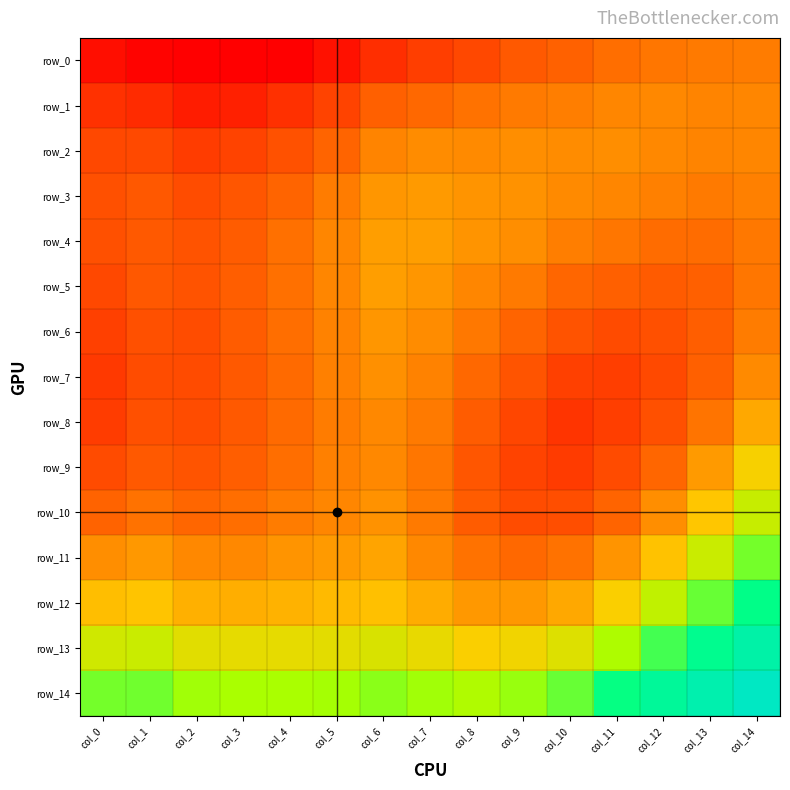

What is the total value across all series at col_13?

11.4